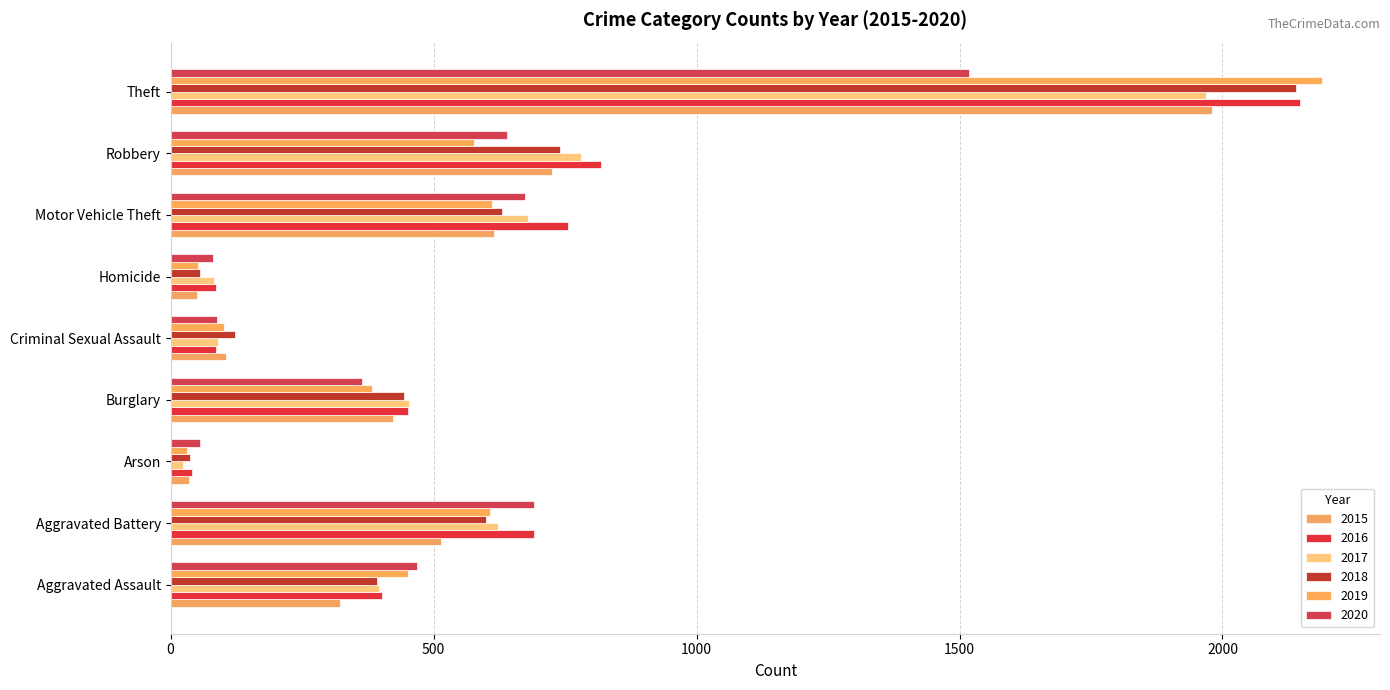

Read the 2019 value at Motor Vehicle Theft.

611